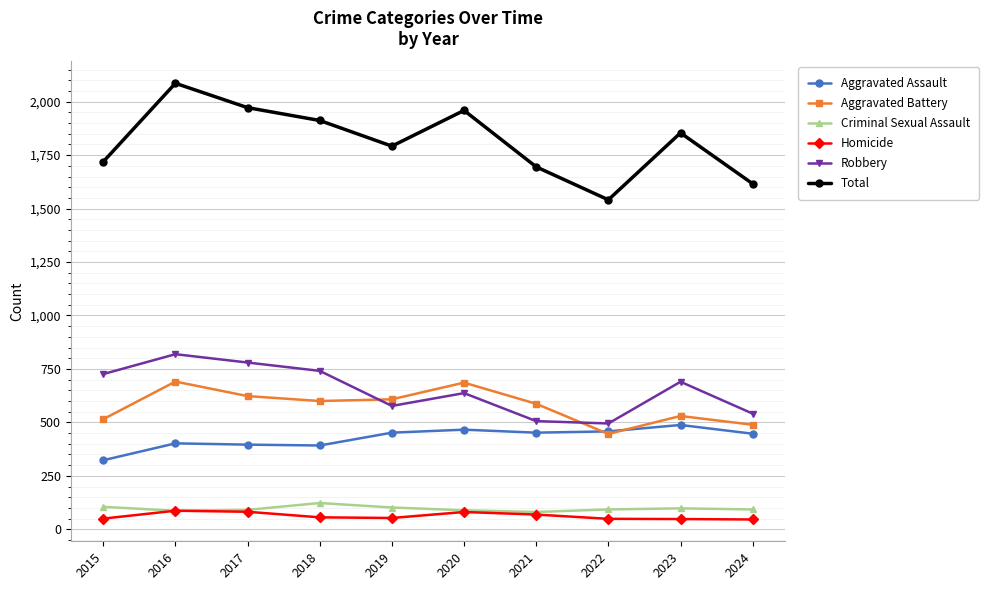

Where is the first local minimum for Total?

2019